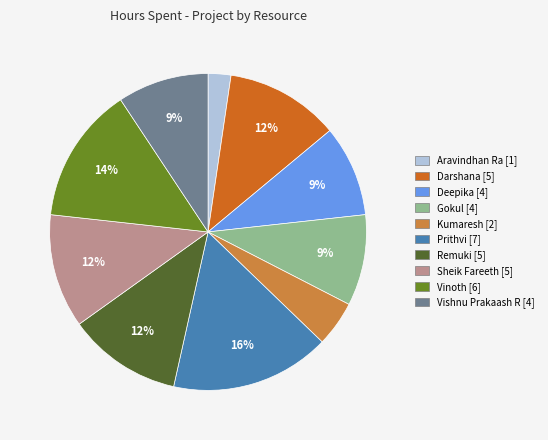

To the nearest percent, what percentage of the pie is Sheik Fareeth?

12%